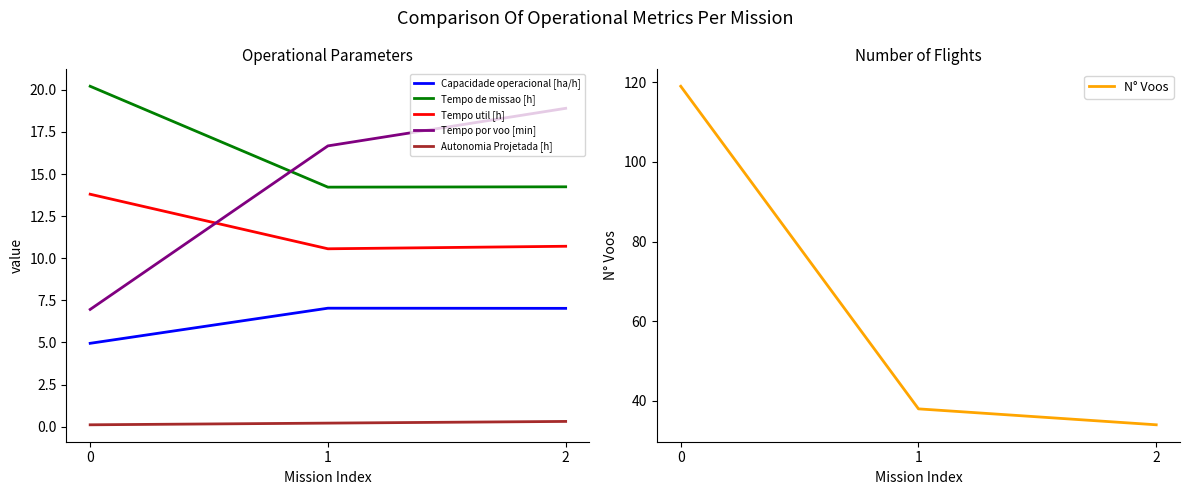

Reading right to left, transcribe all the data shown in this chart.

Capacidade operacional [ha/h]: 2=7.0	1=7.0	0=4.9
Tempo de missao [h]: 2=14.2	1=14.2	0=20.2
Tempo util [h]: 2=10.7	1=10.6	0=13.8
Tempo por voo [min]: 2=18.9	1=16.7	0=7.0
Autonomia Projetada [h]: 2=0.3	1=0.2	0=0.1
N° Voos: 2=34.0	1=38.0	0=119.0